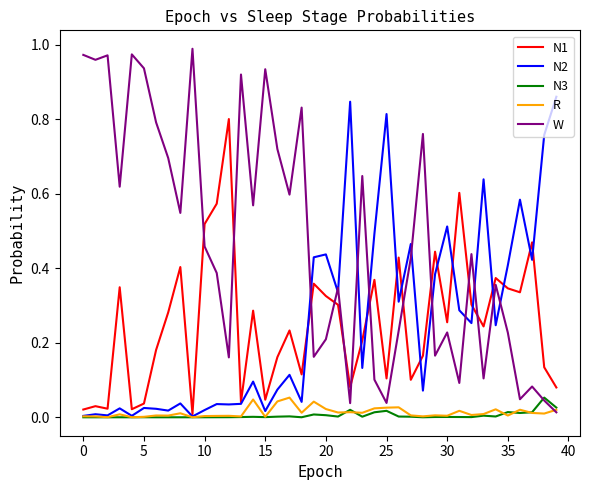

Which series has the largest total across all categories?

W